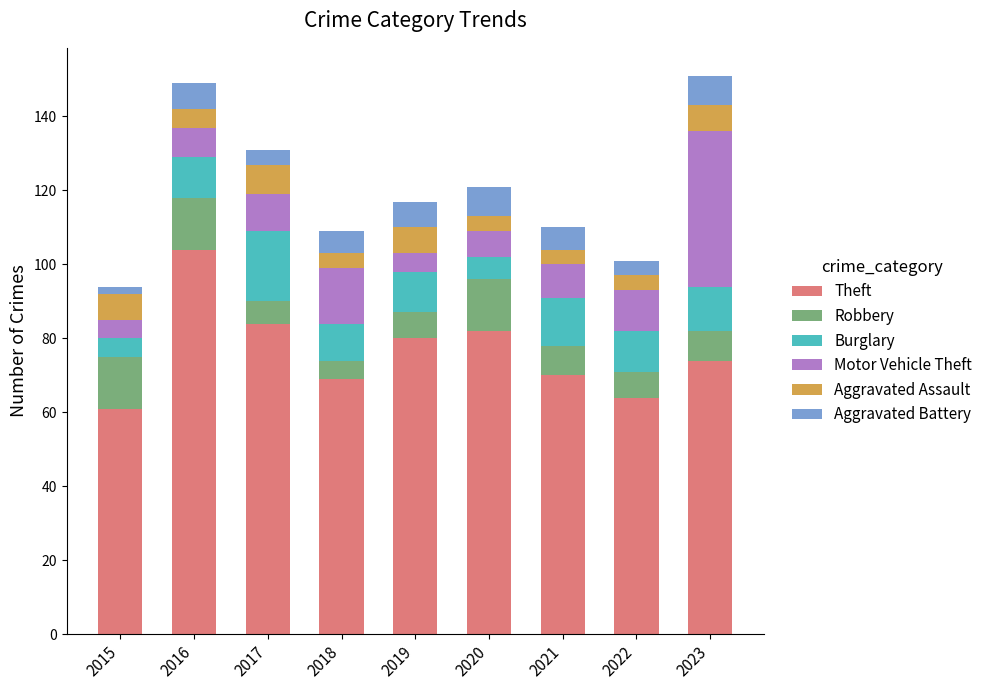

How many values in the Theft series are below 74?

4